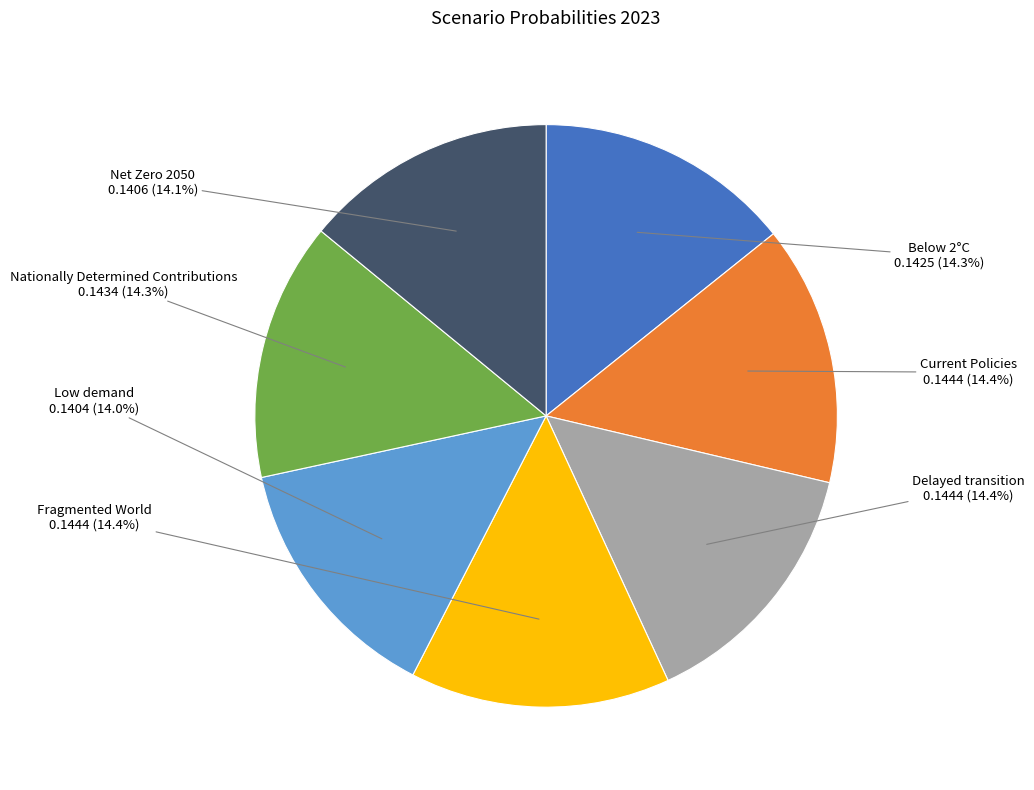

How many segments does this pie chart have?

7